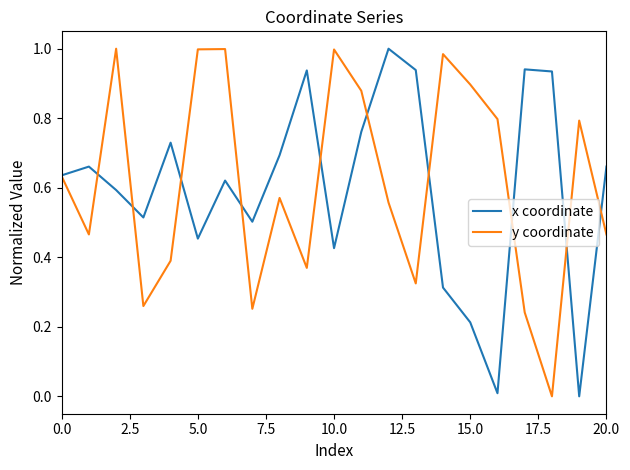

What is the average value of the y coordinate series?

0.6